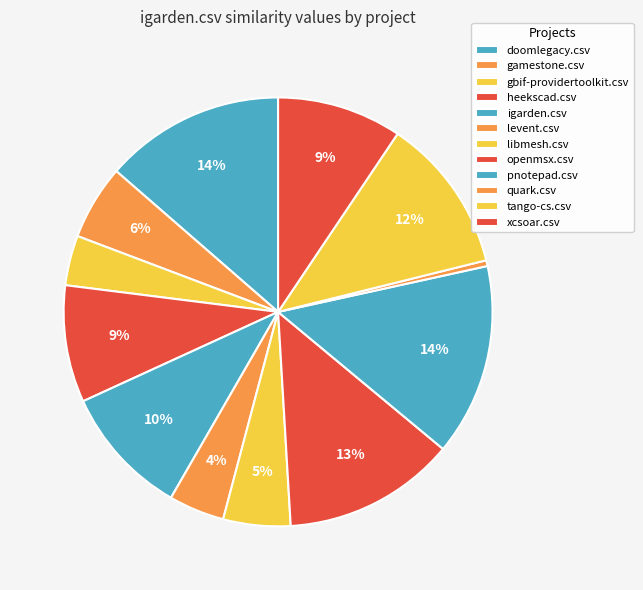

Is it true that pnotepad.csv is 5% of the pie?

False